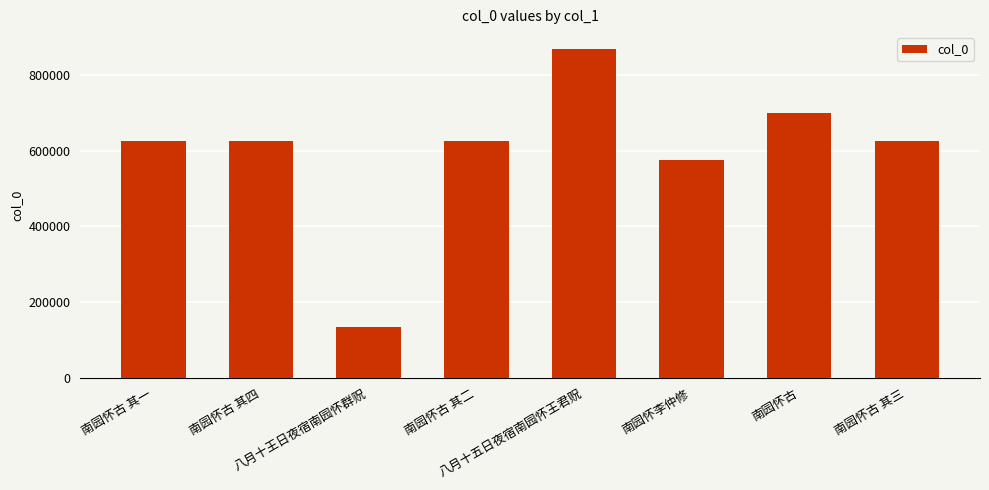

Which has a higher value, 南园怀古 其三 or 八月十王日夜宿南园怀群贶?

南园怀古 其三